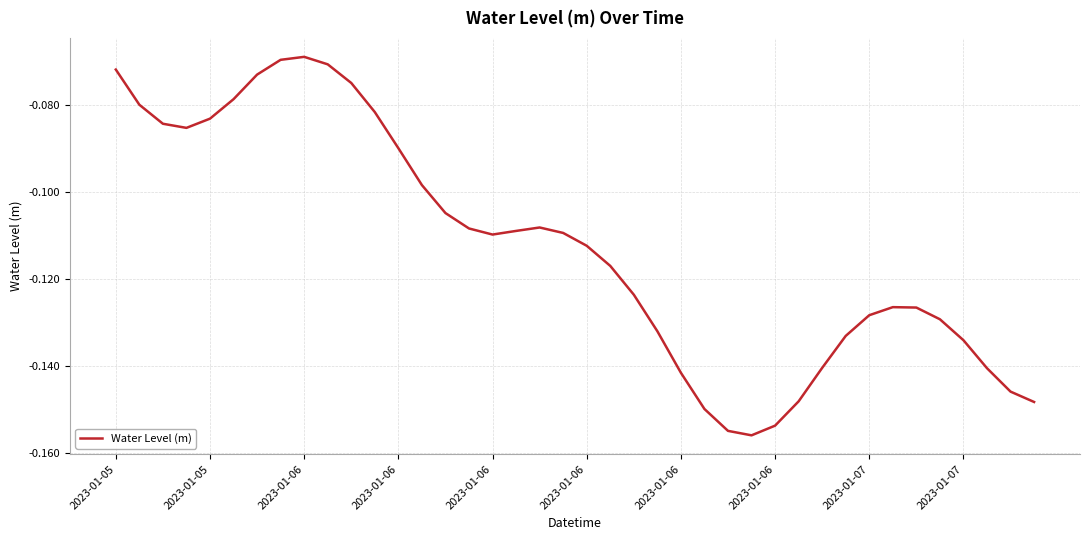

What is the value of the 29th point from the left?

-0.2